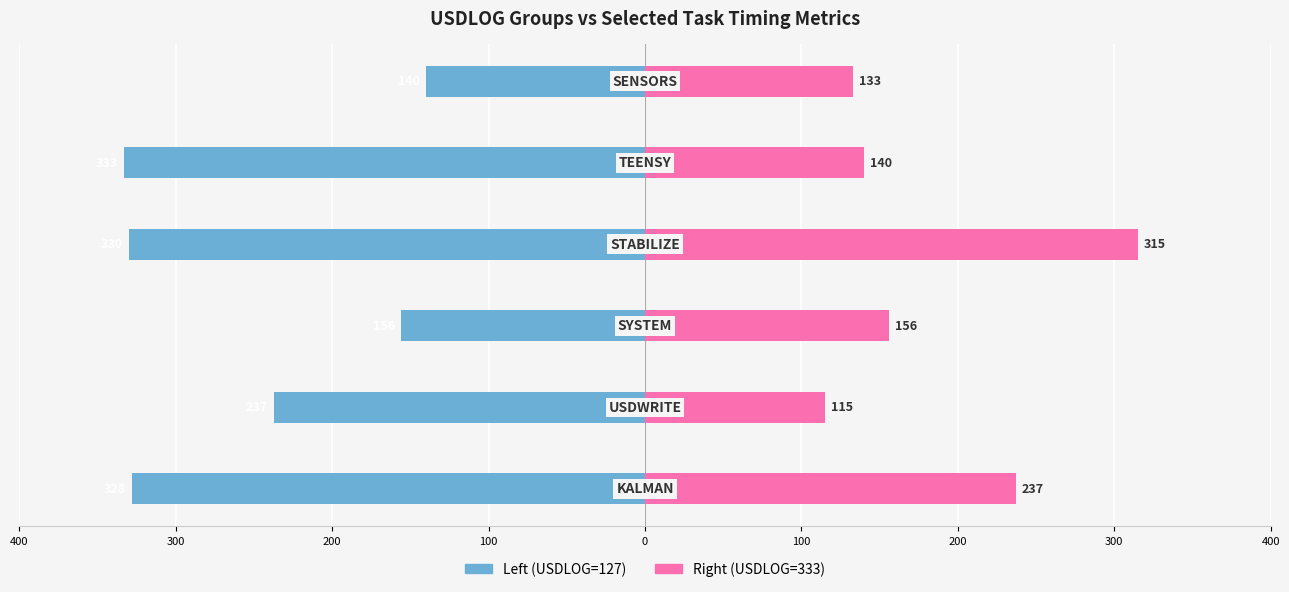

Is the value of Right (USDLOG=333) at 100 greater than the value of Left (USDLOG=127) at 200?

Yes